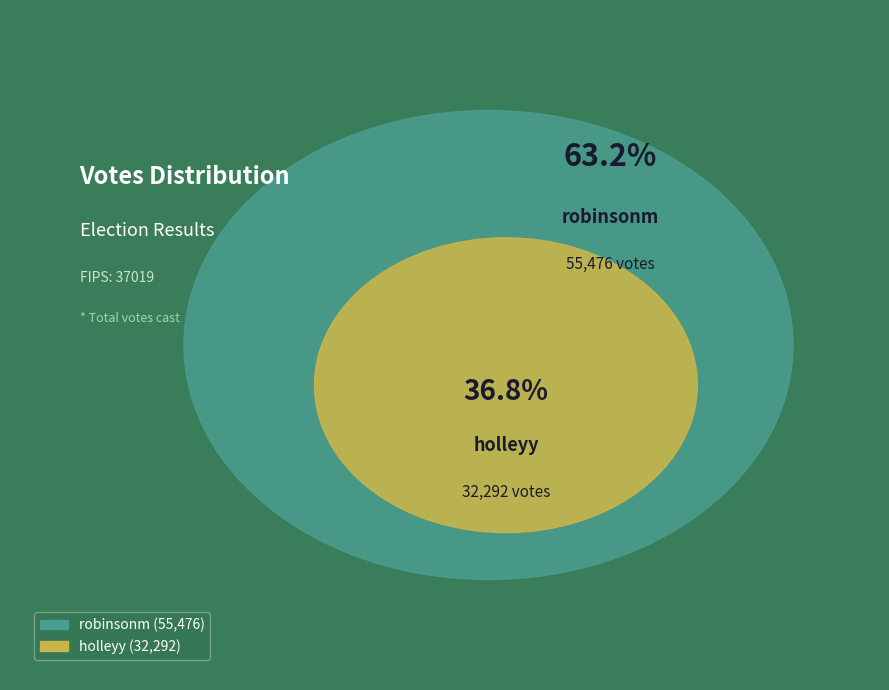

Which has a higher value, holleyy or robinsonm?

robinsonm